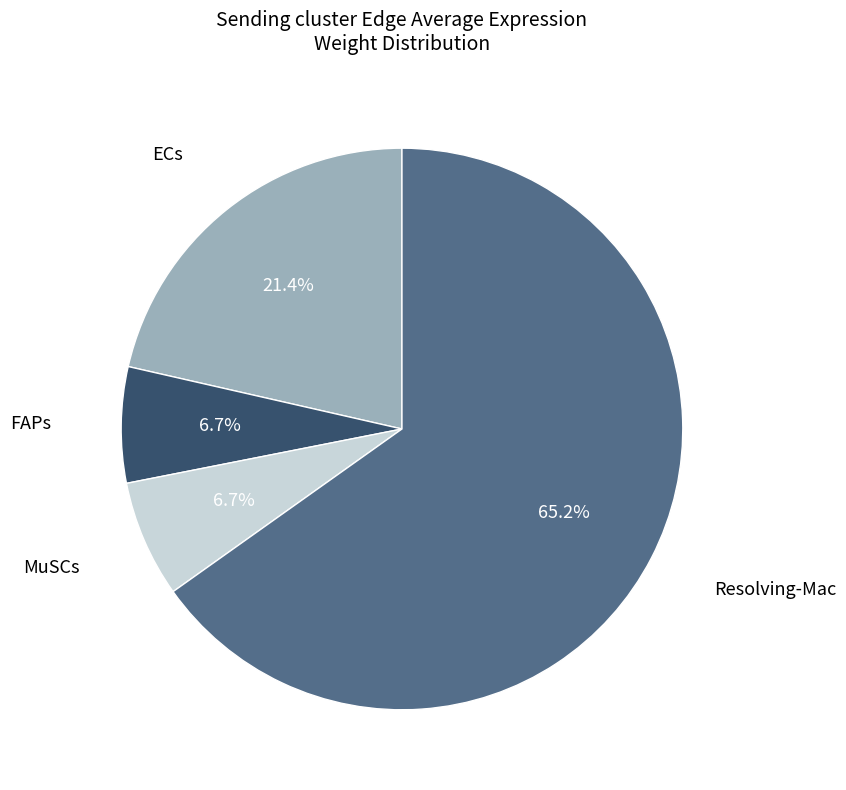

Does any single category account for the majority?

Yes